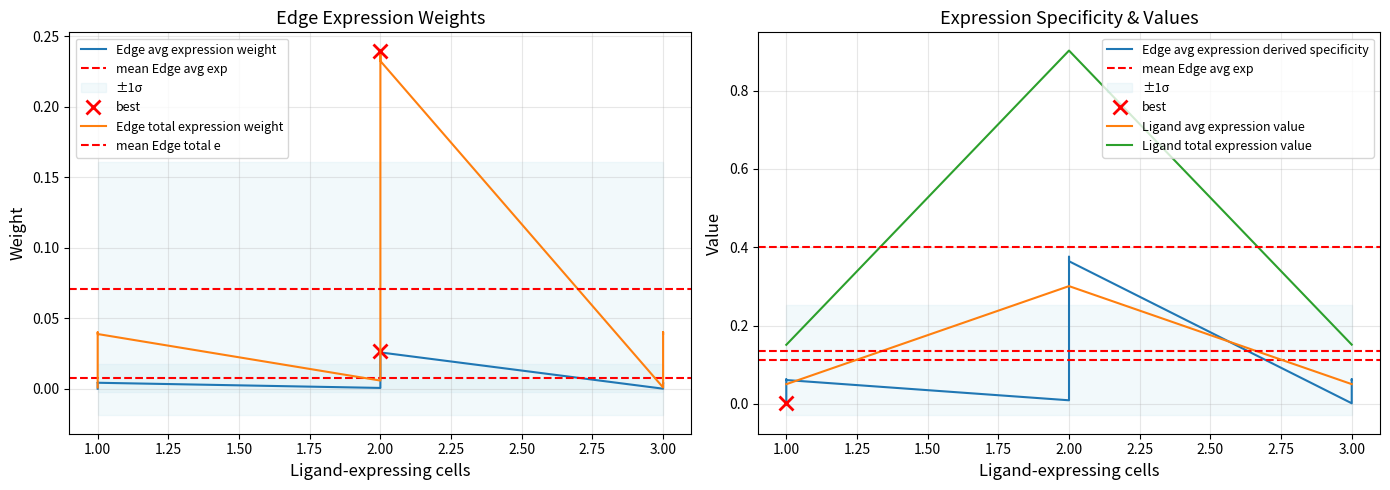

True or false: Edge avg expression derived specificity and Edge avg expression weight cross at least once.

False